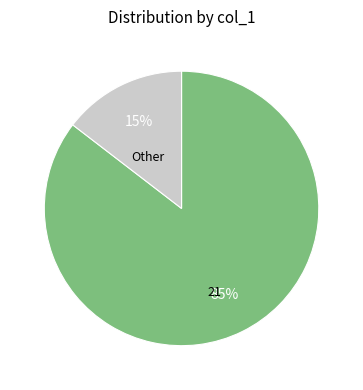

To the nearest percent, what is the average slice percentage?

50%